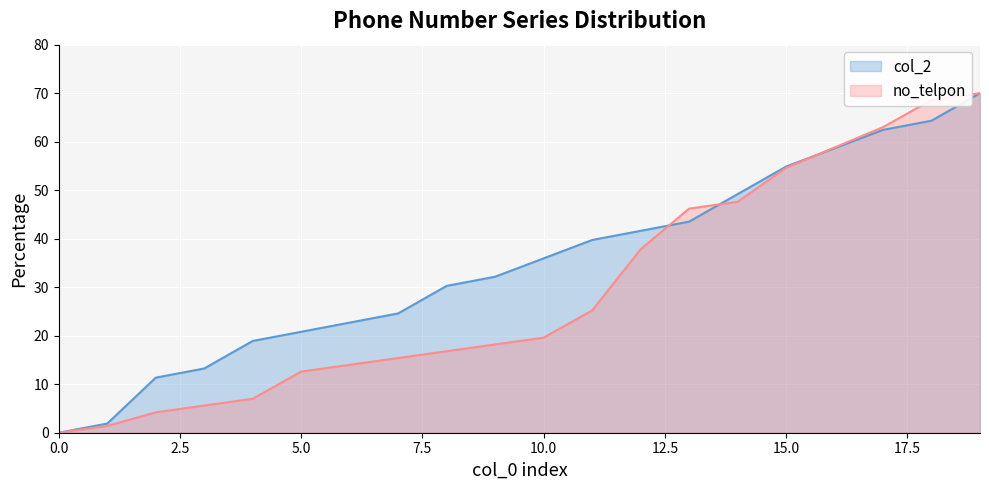

How many values in the no_telpon series are below 19?

10